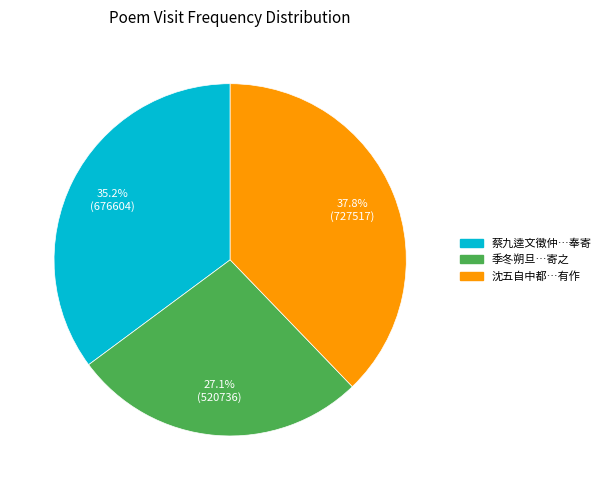

Does any single category account for the majority?

No